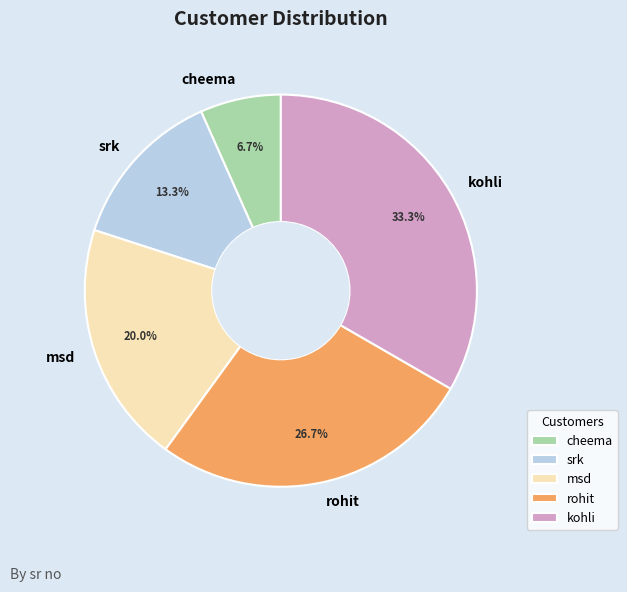

How many segments does this pie chart have?

5